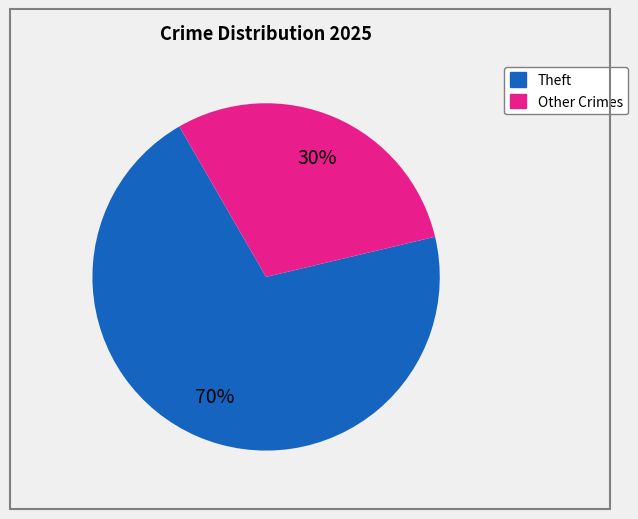

To the nearest percent, what is the average slice percentage?

50%